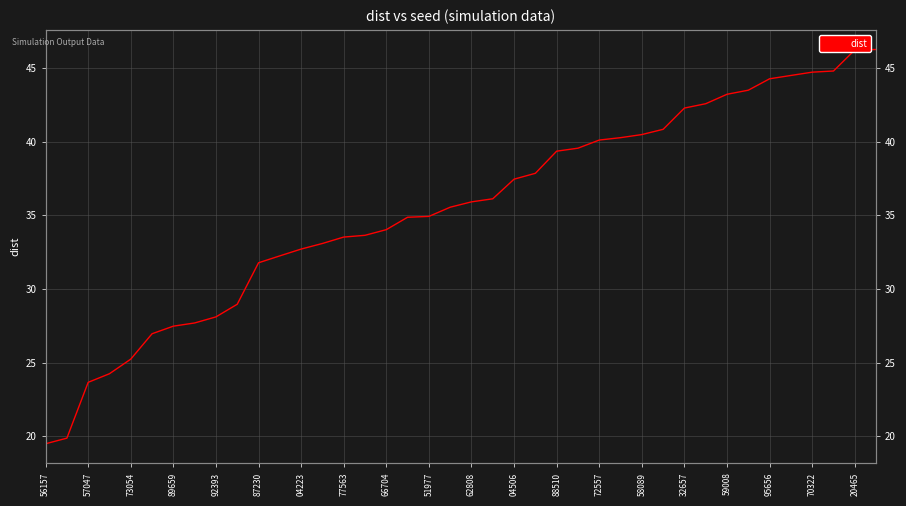

True or false: the data shows 28.5 at 56157.

False